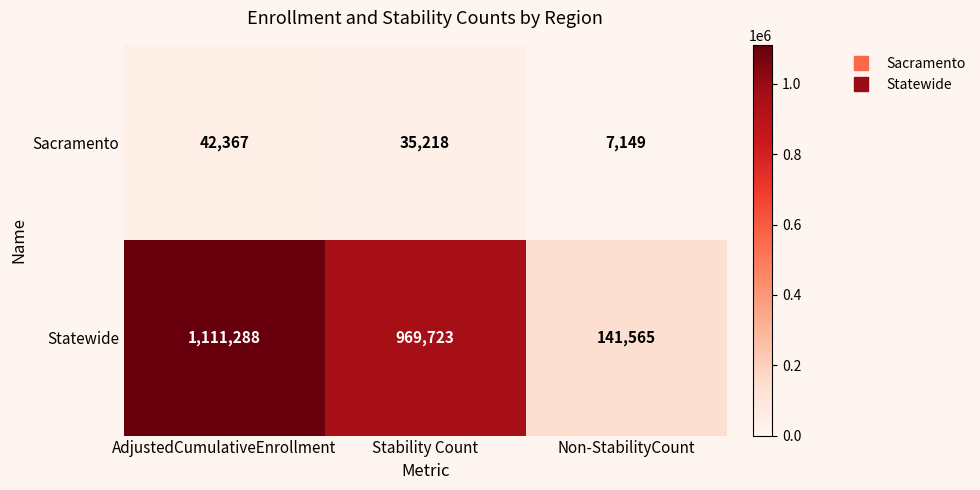

What is the sum of all Sacramento values?

84734